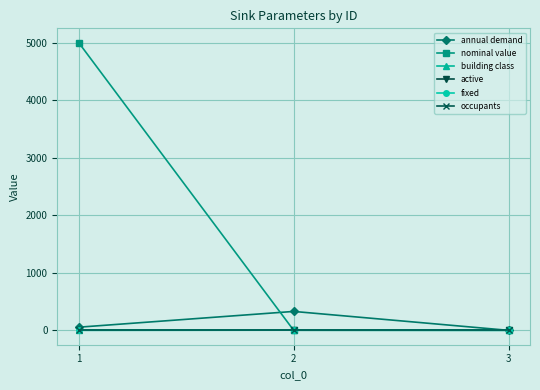

Does the chart have visible grid lines?

Yes